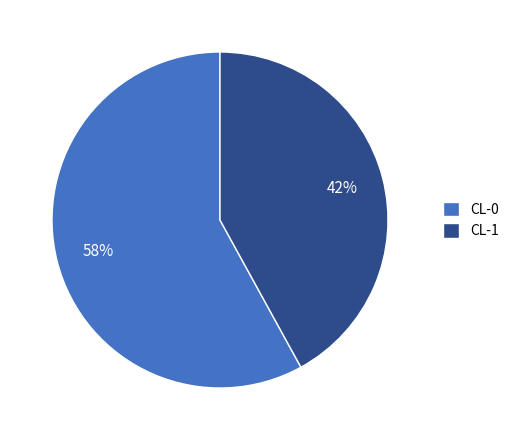

What is the largest slice in the pie chart?

CL-0